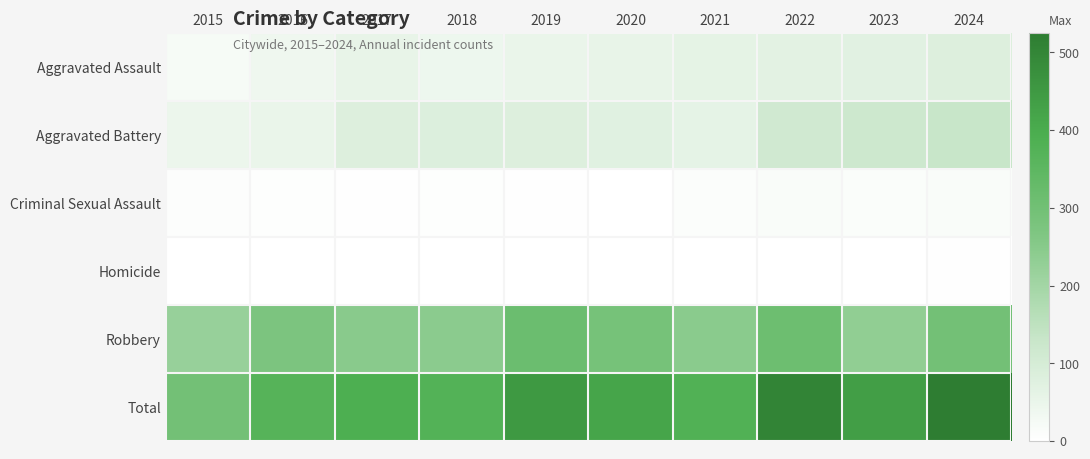

Reading right to left, extract all data points from this chart.

Aggravated Assault: 2024=80	2023=71	2022=66	2021=62	2020=55	2019=50	2018=42	2017=54	2016=37	2015=21
Aggravated Battery: 2024=131	2023=118	2022=111	2021=61	2020=73	2019=81	2018=84	2017=81	2016=51	2015=47
Criminal Sexual Assault: 2024=14	2023=12	2022=14	2021=9	2020=0	2019=4	2018=5	2017=4	2016=5	2015=7
Homicide: 2024=3	2023=2	2022=2	2021=2	2020=2	2019=1	2018=1	2017=1	2016=1	2015=0
Robbery: 2024=297	2023=232	2022=311	2021=246	2020=288	2019=315	2018=243	2017=248	2016=274	2015=221
Total: 2024=525	2023=435	2022=504	2021=380	2020=418	2019=451	2018=375	2017=388	2016=368	2015=296